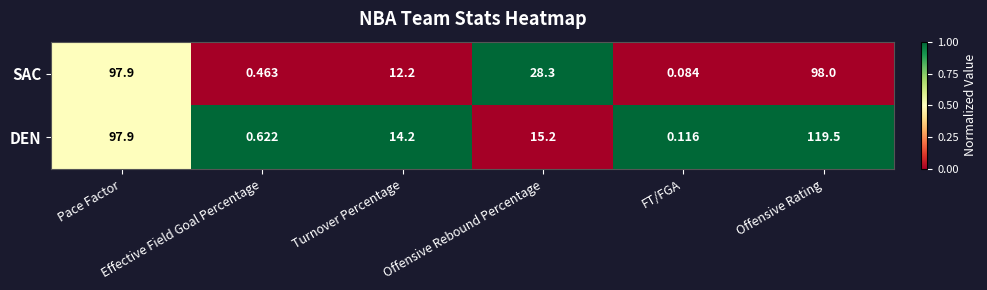

How many data points does each series have?

6